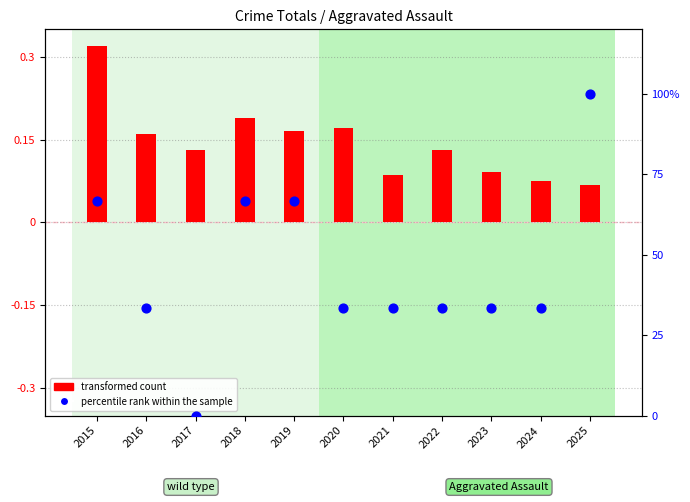

What is the total value across all series at 2023?

33.4